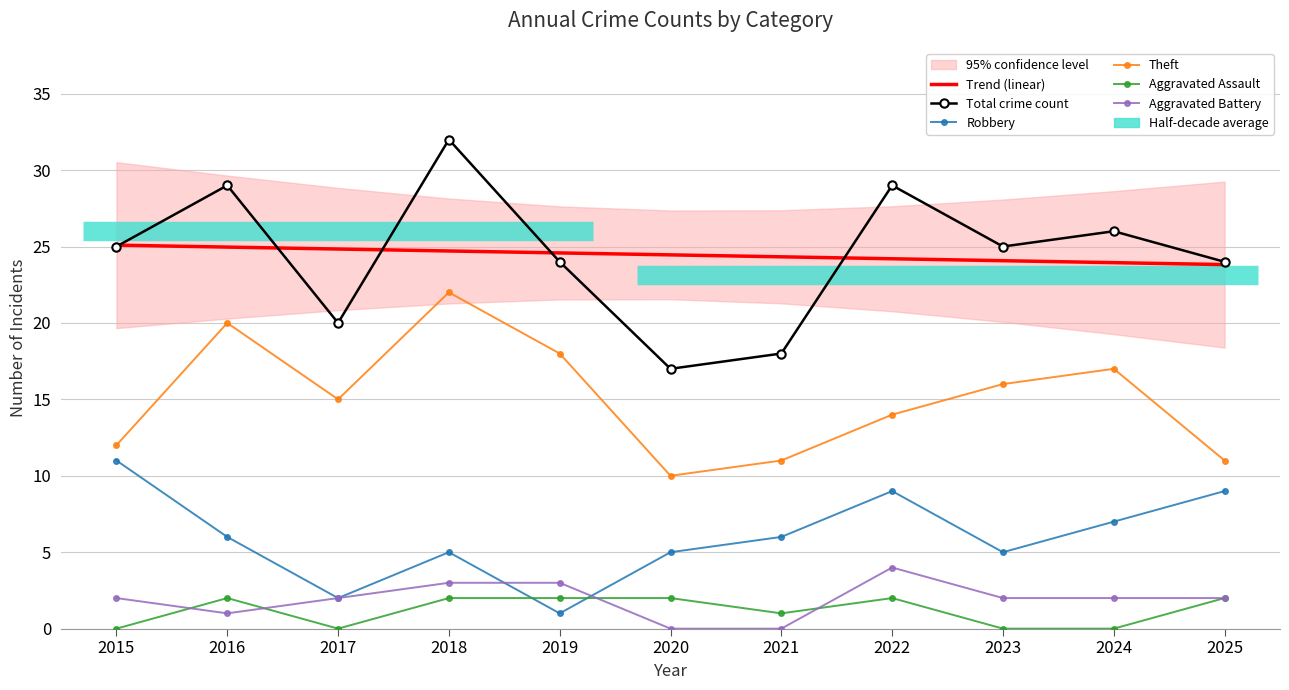

Reading right to left, extract all data points from this chart.

Trend (linear): 2025=23.8	2024=23.9	2023=24.1	2022=24.2	2021=24.3	2020=24.5	2019=24.6	2018=24.7	2017=24.8	2016=25.0	2015=25.1
Total crime count: 2025=24.0	2024=26.0	2023=25.0	2022=29.0	2021=18.0	2020=17.0	2019=24.0	2018=32.0	2017=20.0	2016=29.0	2015=25.0
Robbery: 2025=9.0	2024=7.0	2023=5.0	2022=9.0	2021=6.0	2020=5.0	2019=1.0	2018=5.0	2017=2.0	2016=6.0	2015=11.0
Theft: 2025=11.0	2024=17.0	2023=16.0	2022=14.0	2021=11.0	2020=10.0	2019=18.0	2018=22.0	2017=15.0	2016=20.0	2015=12.0
Aggravated Assault: 2025=2.0	2024=0.0	2023=0.0	2022=2.0	2021=1.0	2020=2.0	2019=2.0	2018=2.0	2017=0.0	2016=2.0	2015=0.0
Aggravated Battery: 2025=2.0	2024=2.0	2023=2.0	2022=4.0	2021=0.0	2020=0.0	2019=3.0	2018=3.0	2017=2.0	2016=1.0	2015=2.0